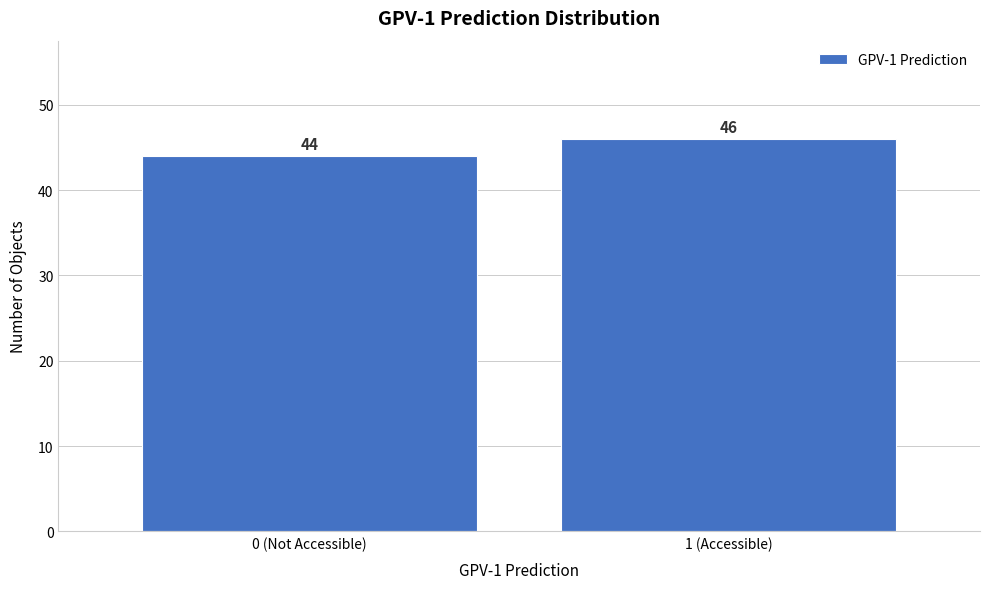

Reading left to right, transcribe all the data shown in this chart.

44	46